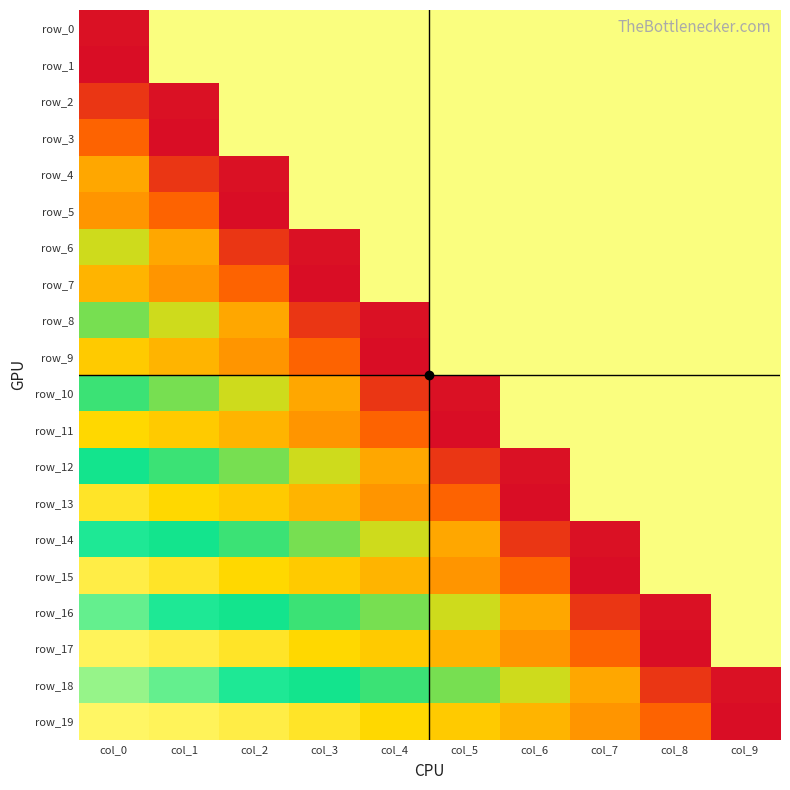

Which has a higher value, col_3 or col_5?

col_3